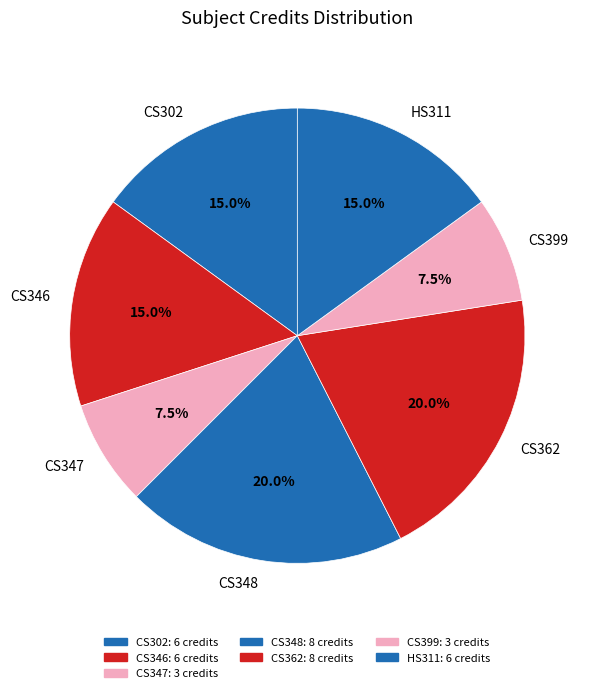

To the nearest percent, what is the combined percentage of CS348 and HS311?

35%